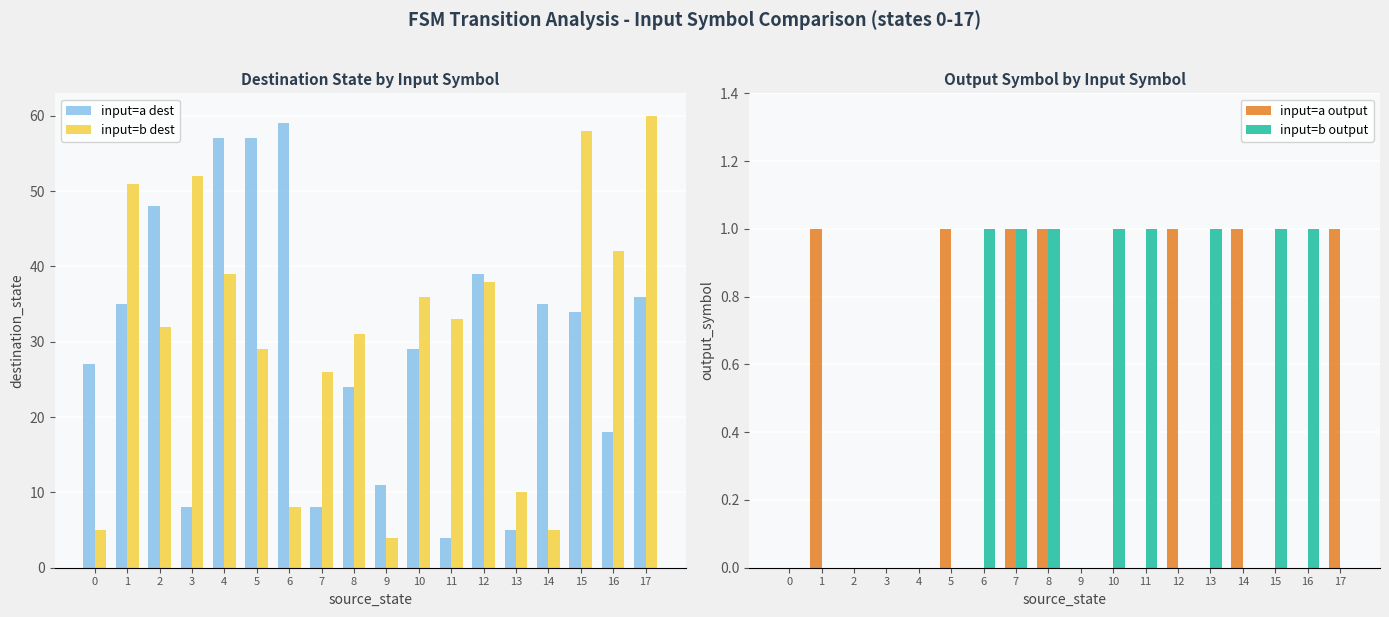

How many values in input=b output are above zero?

8